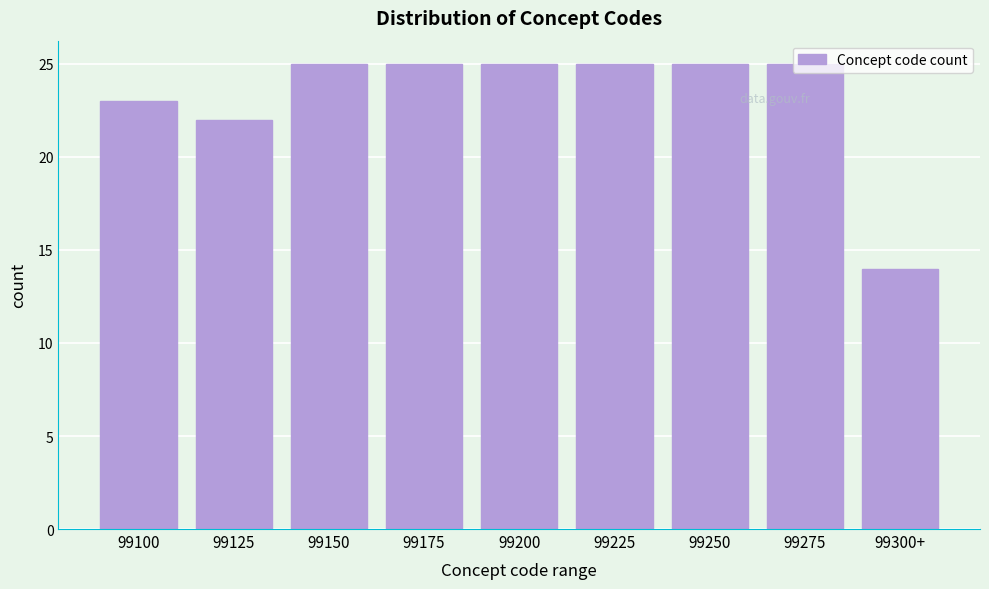

The chart shows a value of 21 at 99300+. True or false?

False